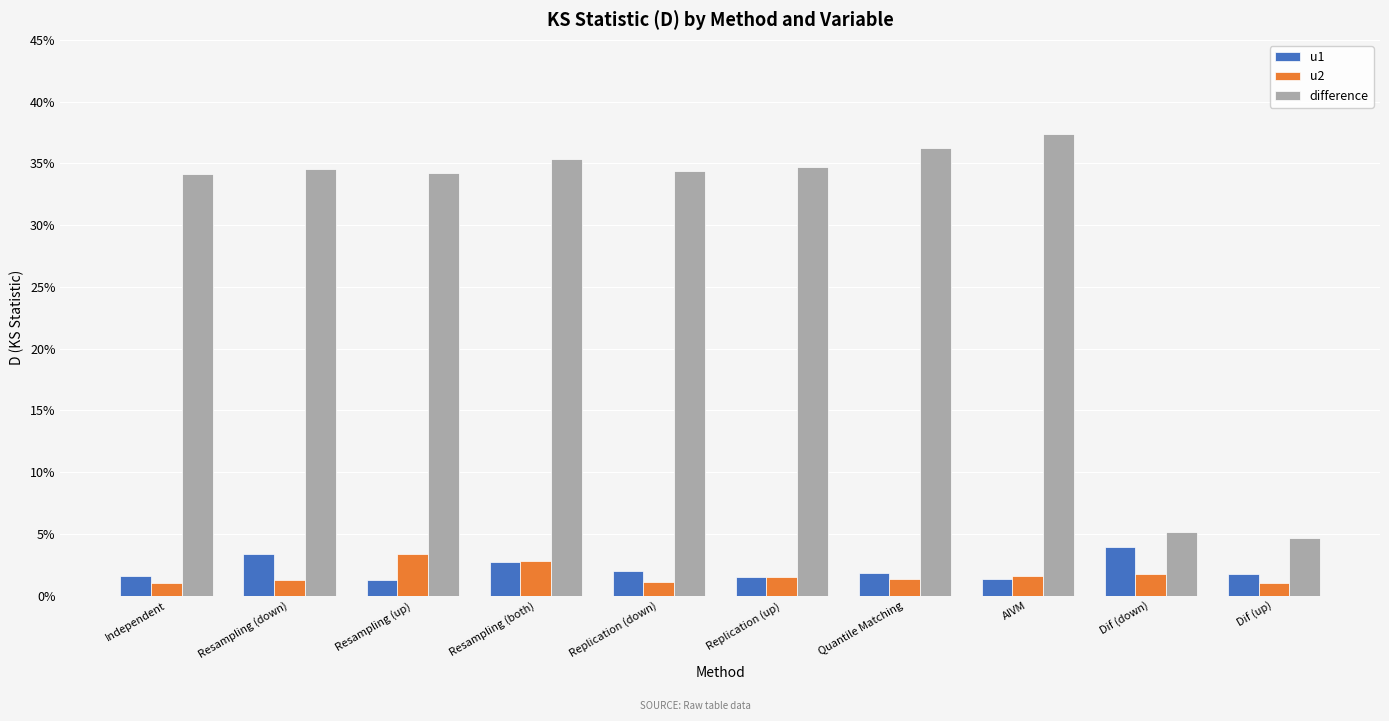

Which series has the largest range (max minus min)?

difference